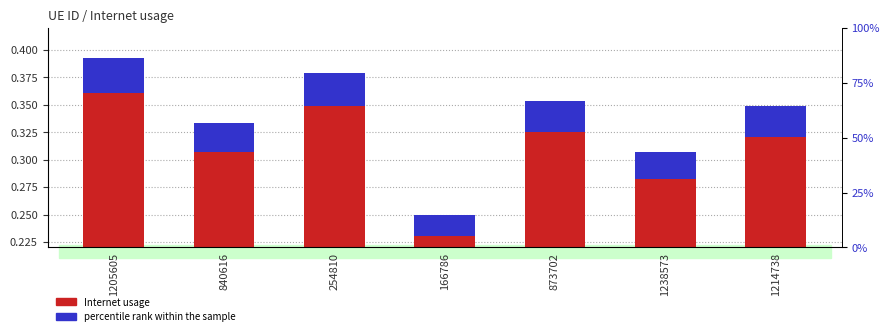

The Internet usage series shows 0.2 at 1214738. True or false?

False